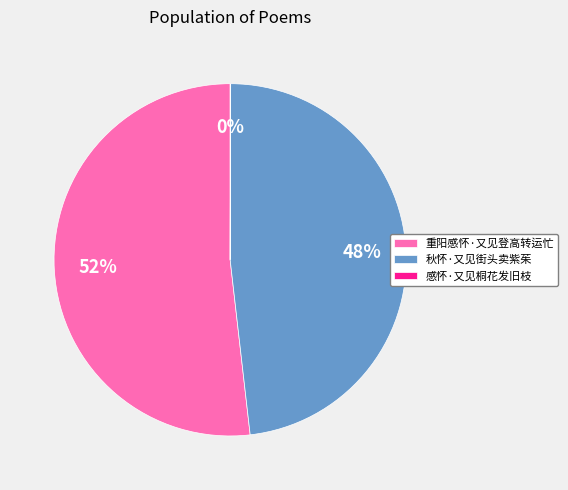

What is the largest slice in the pie chart?

重阳感怀·又见登高转运忙